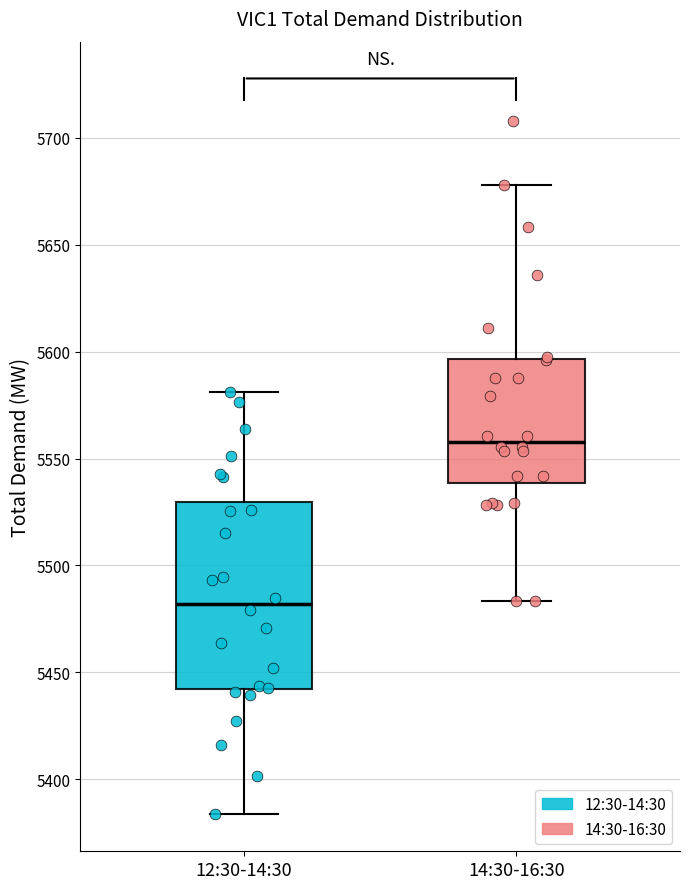

Reading left to right, transcribe this box plot: for each box, give where its median line is, the range the box spans, and where its two whiskers end, as read against the y-axis. The values are not printed on the chart, so give them approximately, as read against the axis.

12:30-14:30: median 5480, box 5440 to 5530, whiskers 5385 to 5580
14:30-16:30: median 5560, box 5540 to 5595, whiskers 5485 to 5680